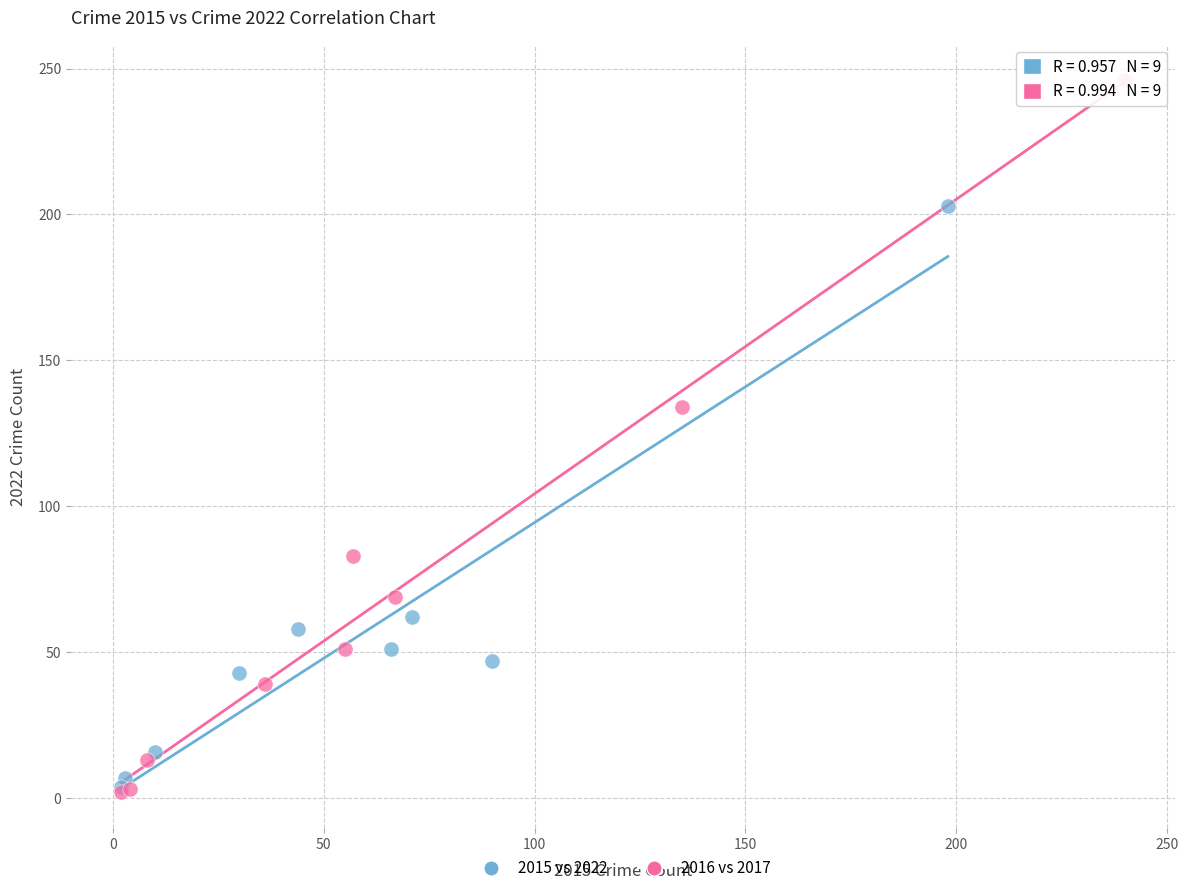

Which series contains the highest Y value?

2016 vs 2017